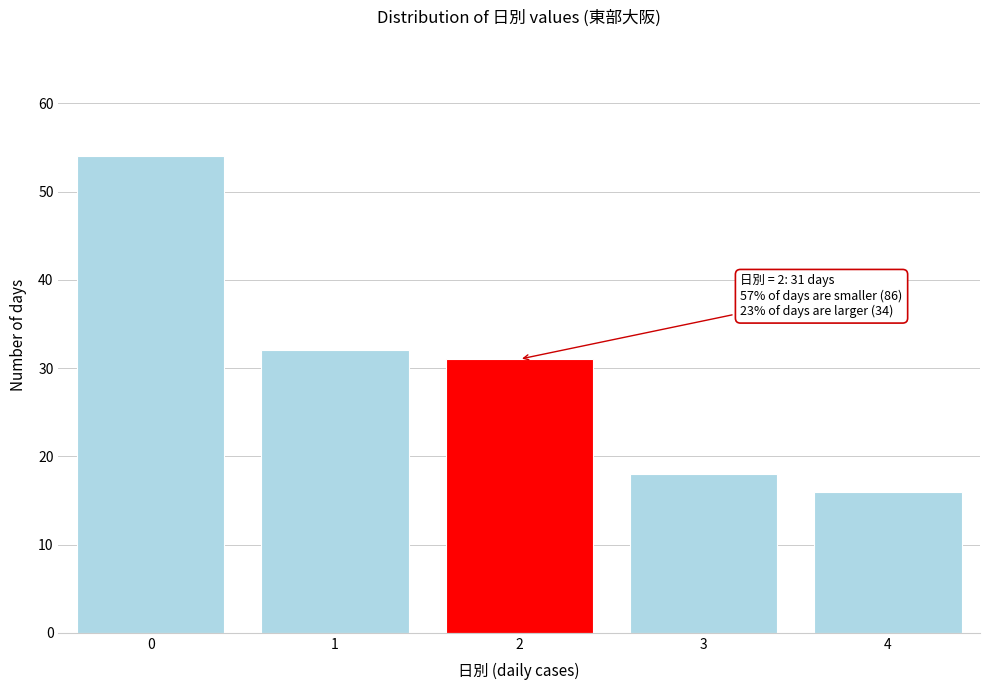

Reading right to left, transcribe all the data shown in this chart.

16	18	31	32	54